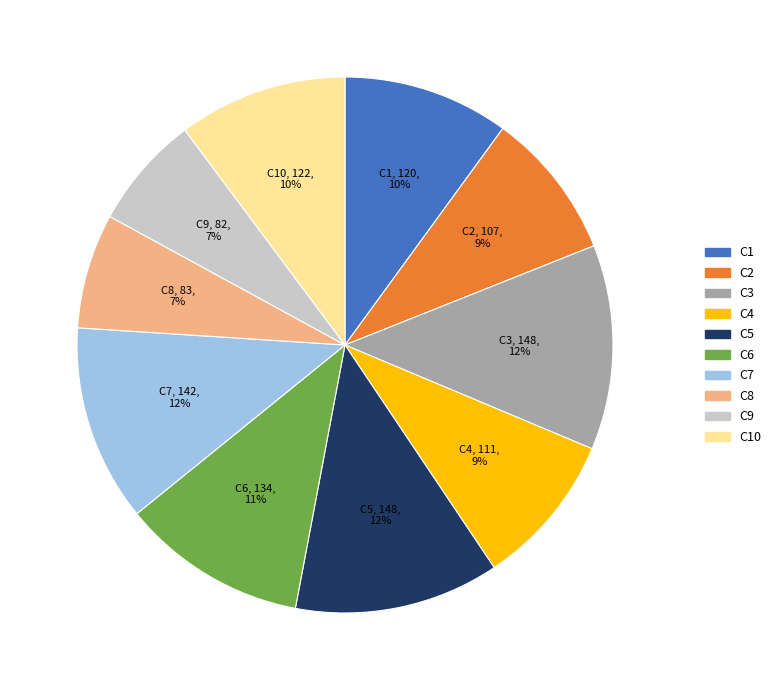

How many segments does this pie chart have?

10